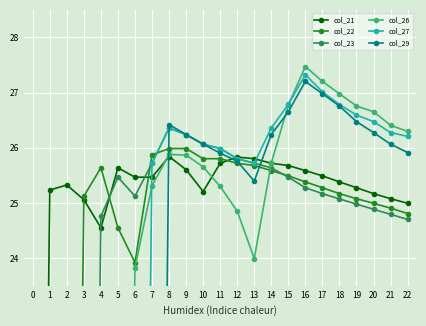

How many interior local peaks does the col_29 series have?

2